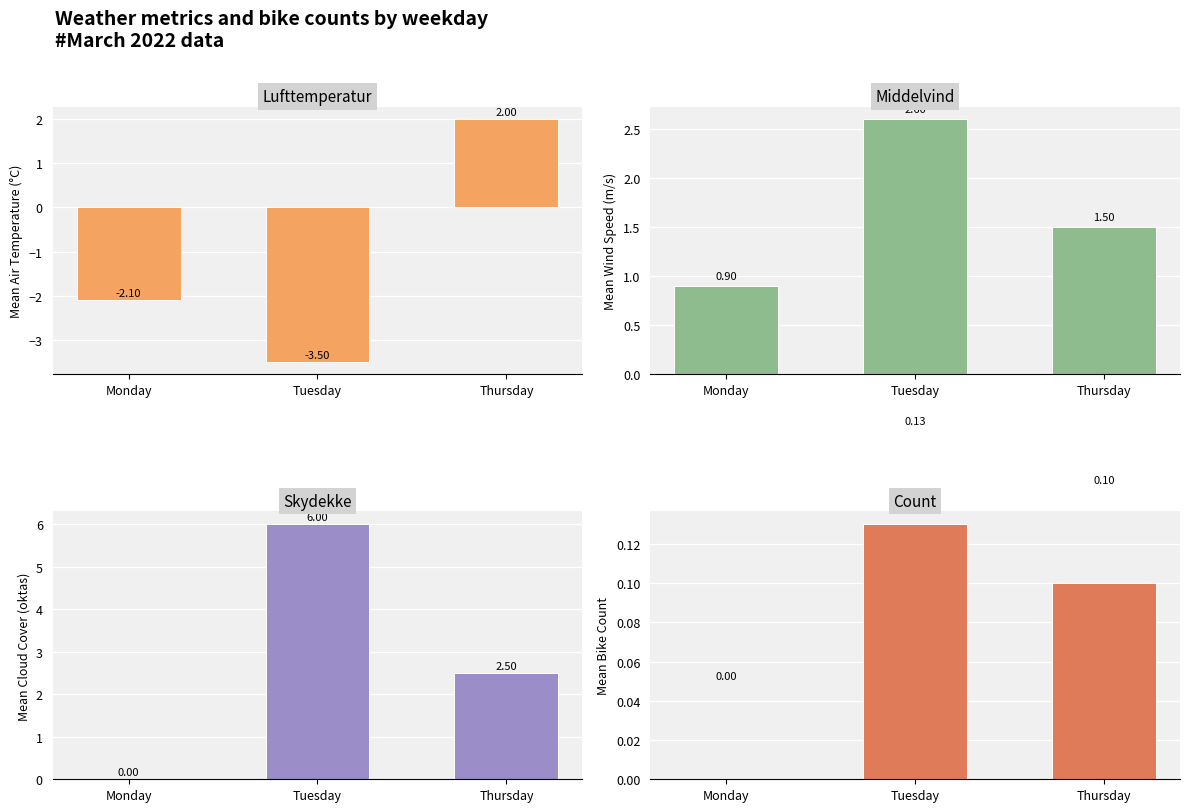

At which label does Lufttemperatur reach its peak?

Thursday